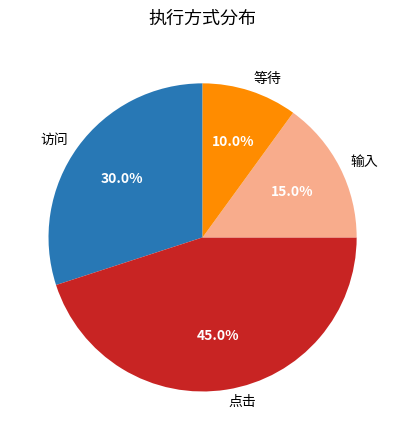

Does 点击 represent more than half of the total?

No